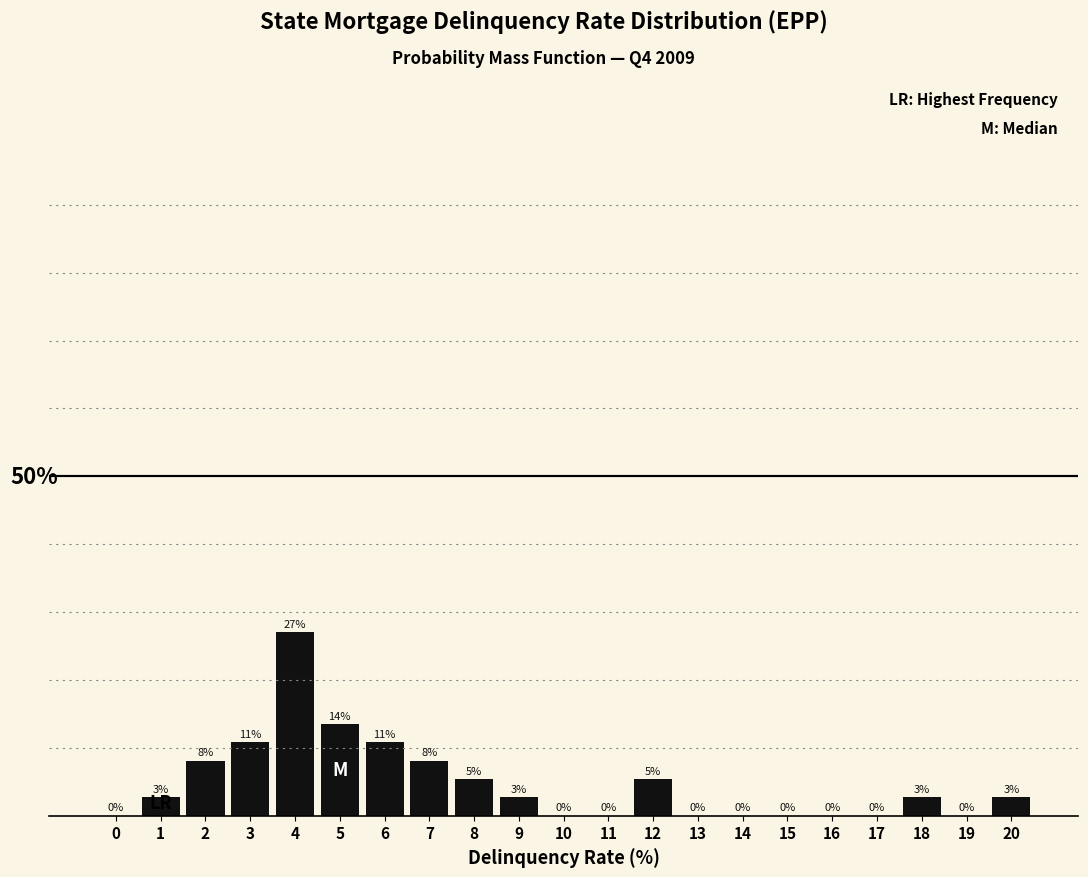

Are the bars horizontal?

No